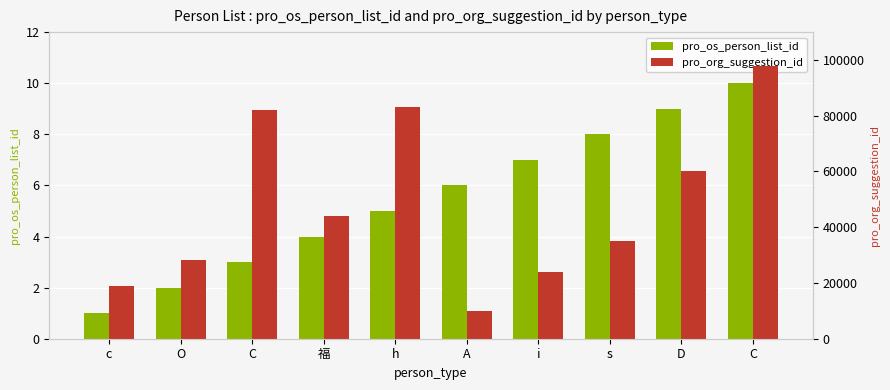

At which label does pro_org_suggestion_id first exceed 43913?

C